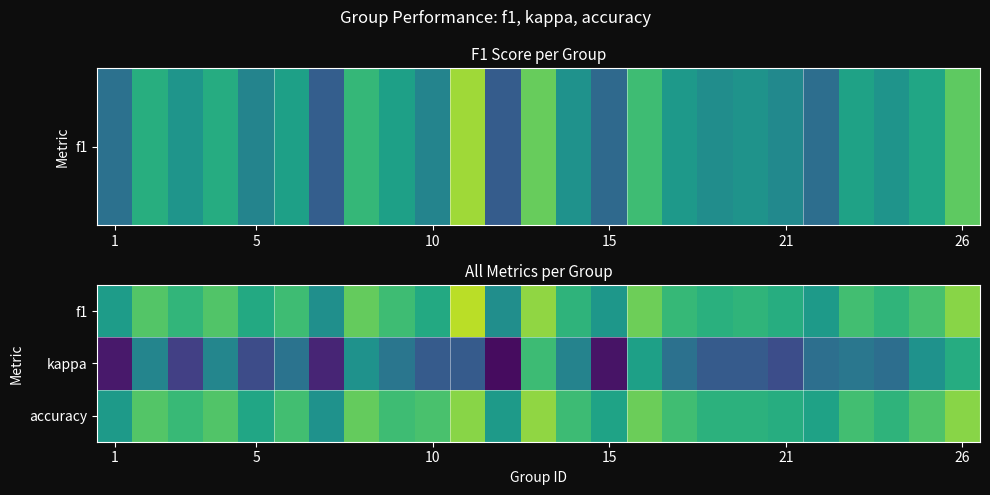

Rank the series by their maximum value, from lowest to highest.

kappa, accuracy, f1